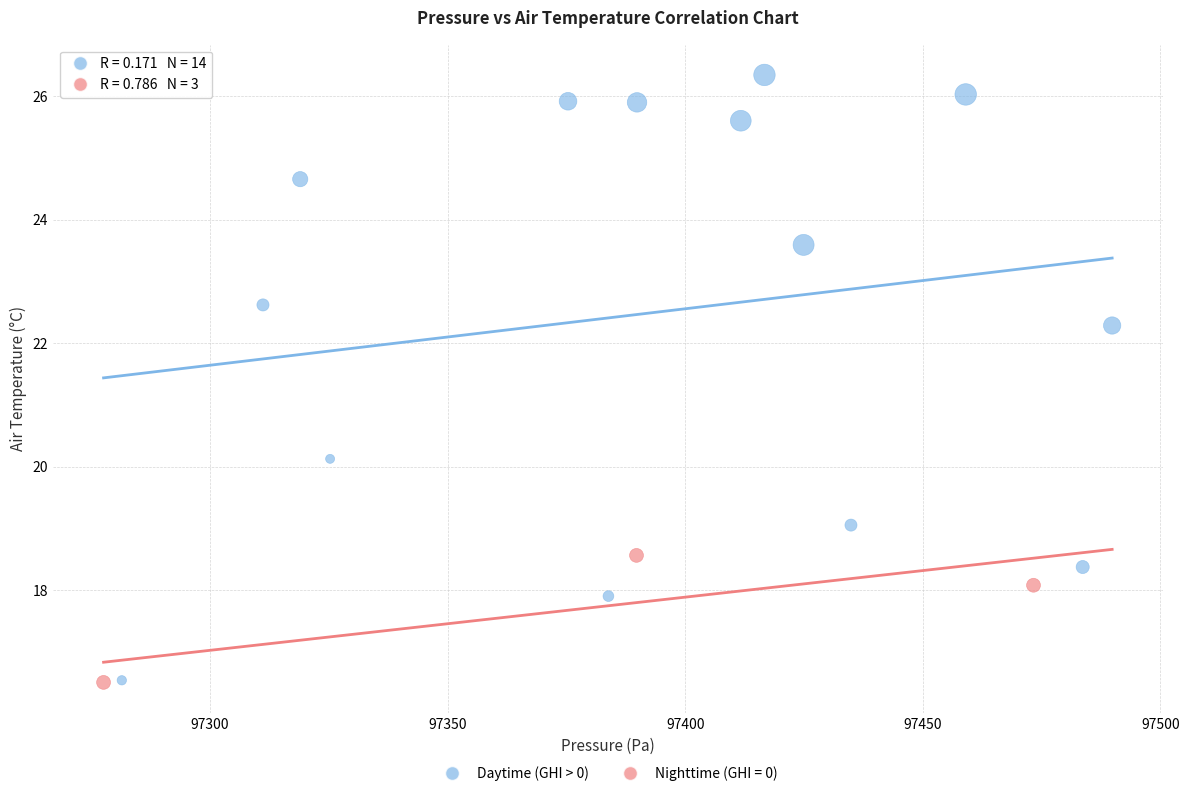

Which series reaches the maximum Y coordinate?

Daytime (GHI > 0)